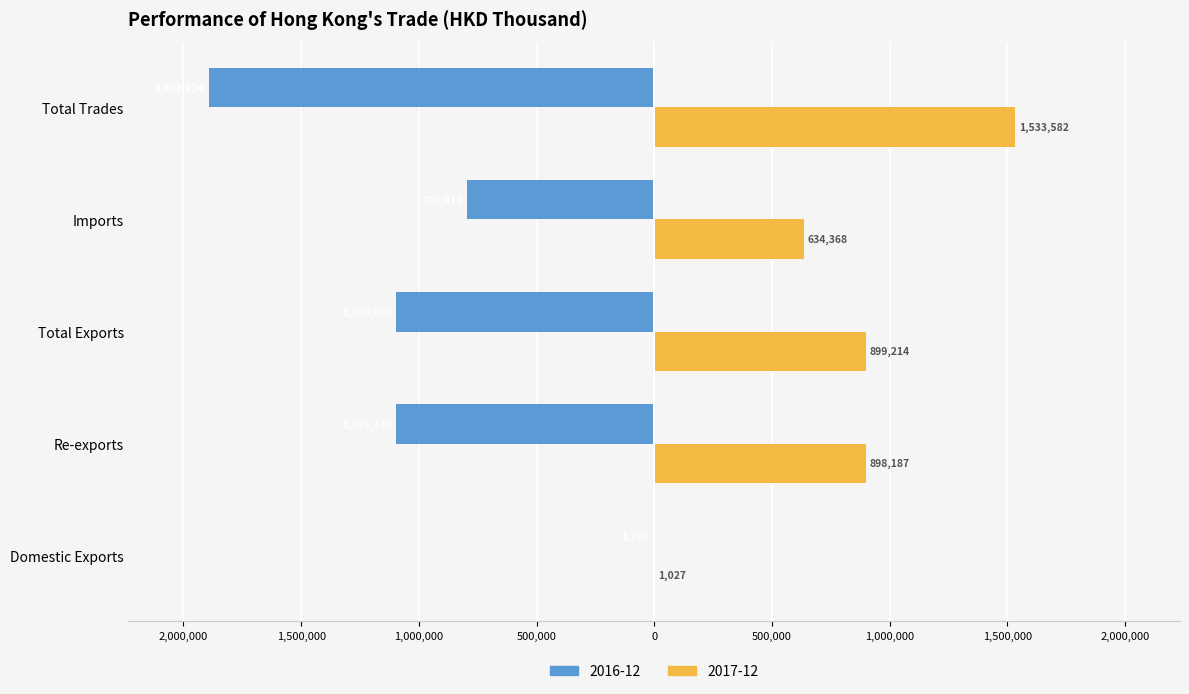

What are all the series names shown in the legend?

2016-12, 2017-12